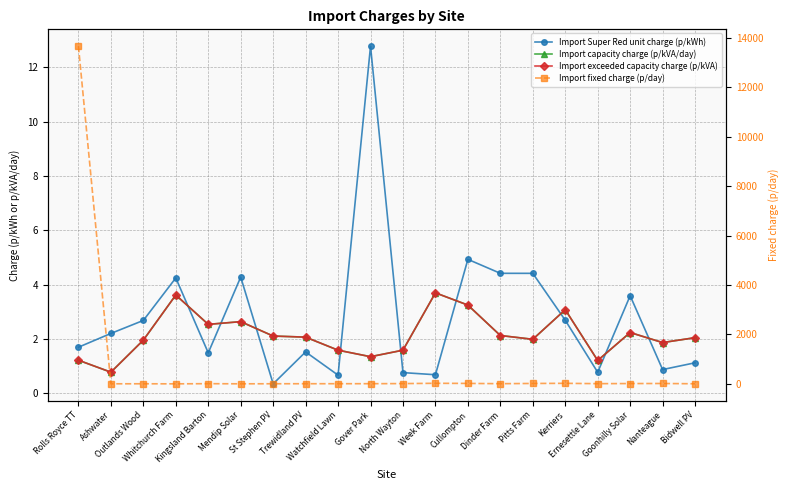

Rank the categories by Import fixed charge (p/day) value from highest to lowest.

Rolls Royce TT, Week Farm, Kerriers, Cullompton, Pitts Farm, Nanteague, Goonhilly Solar, North Wayton, Ernesettle Lane, Kingsland Barton, Dinder Farm, Gover Park, Watchfield Lawn, Trewidland PV, St Stephen PV, Bidwell PV, Outlands Wood, Ashwater, Mendip Solar, Whitchurch Farm